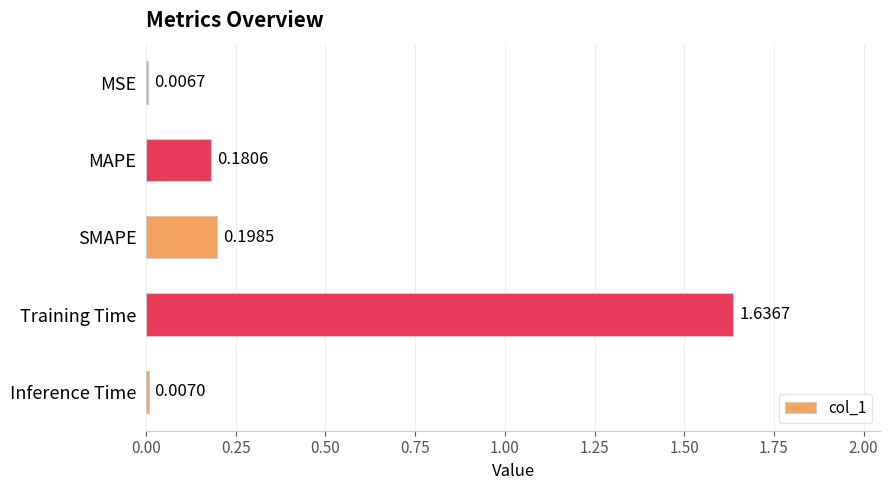

What is the label of the 5th bar from the bottom?

MSE